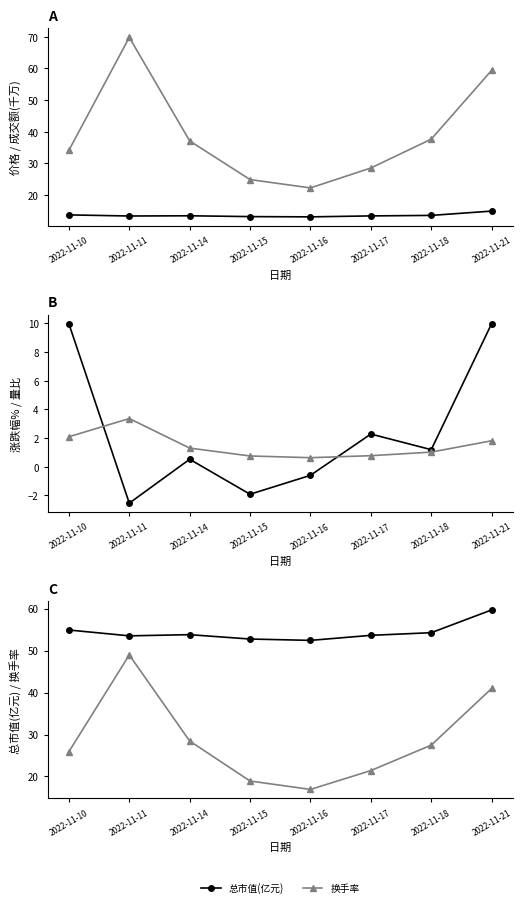

Is the value of 换手率 at 2022-11-14 greater than the value of 涨跌幅% at 2022-11-16?

Yes